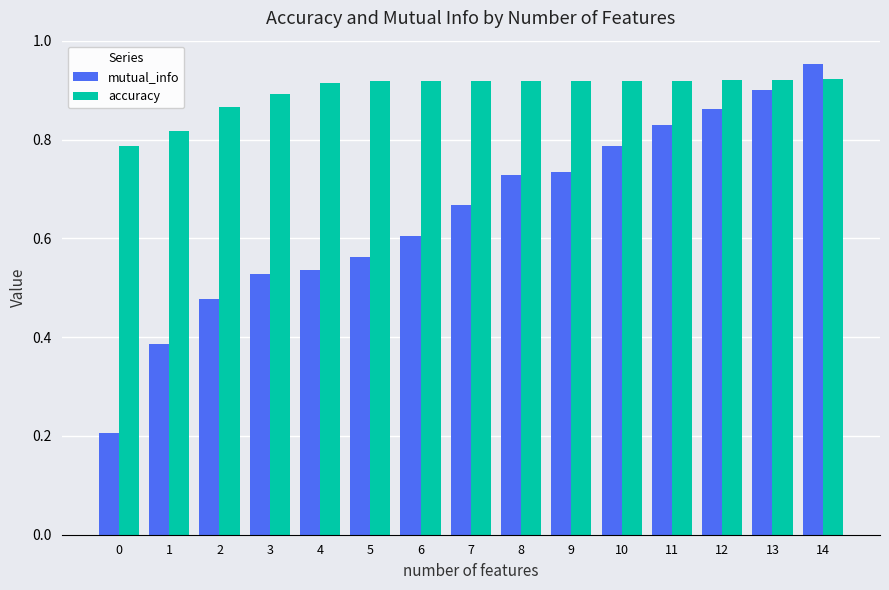

What is the sum of the mutual_info values at 8 and 1?

1.1